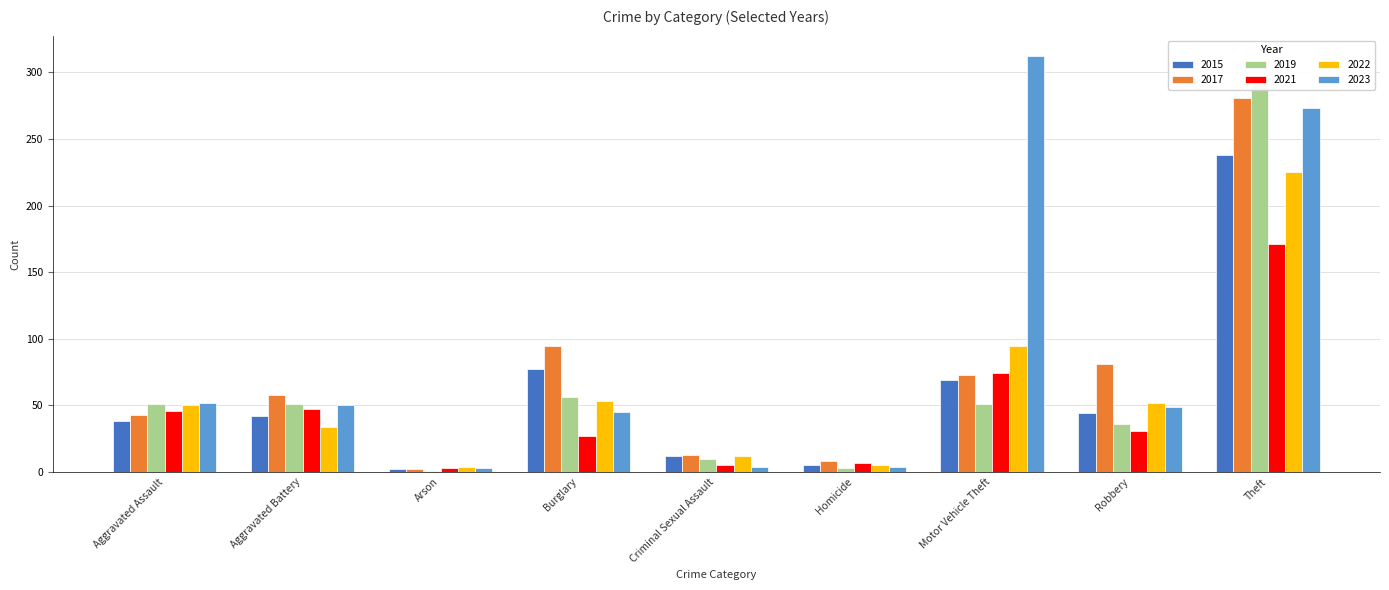

At which label does 2023 reach its peak?

Motor Vehicle Theft